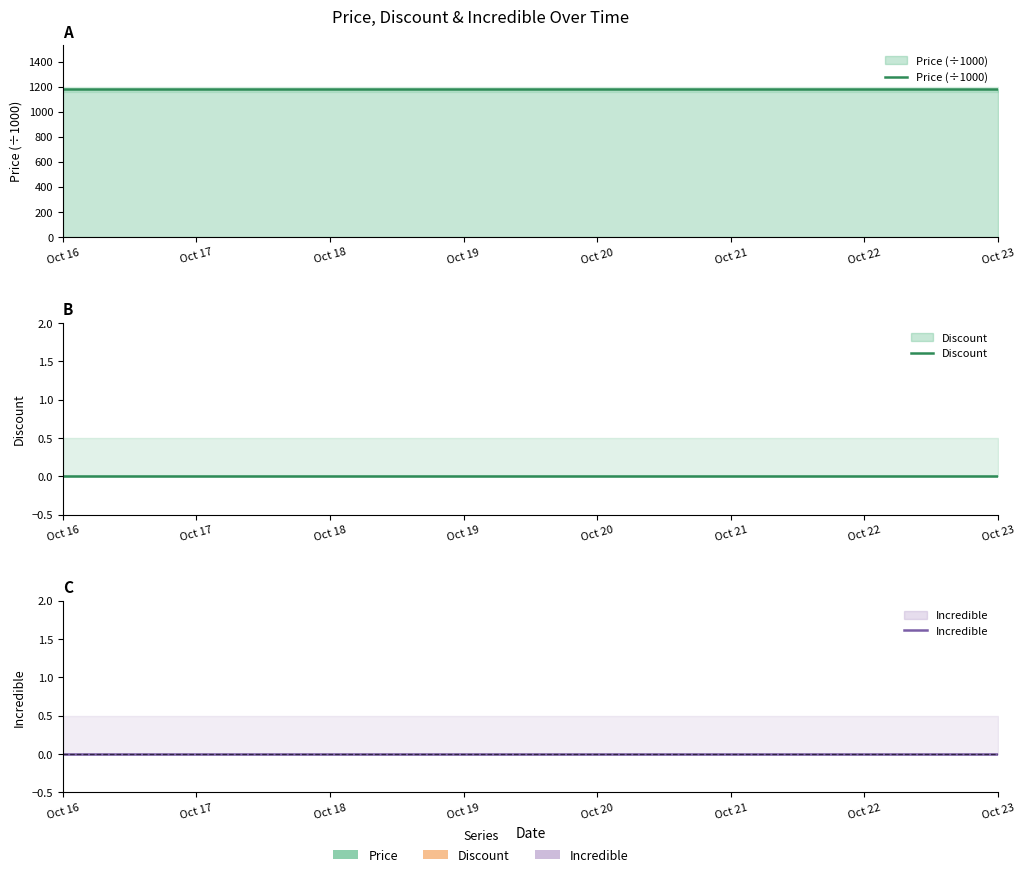

Which has a higher value, Oct 16 or Oct 21?

Oct 16